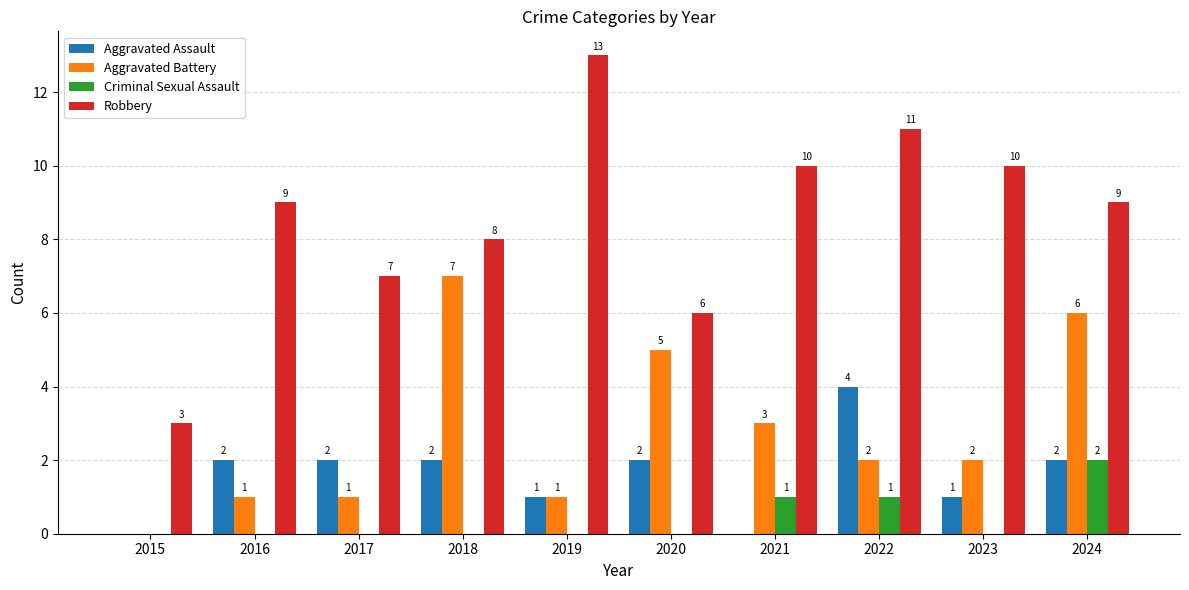

Reading left to right, what are all the values shown in this chart?

Aggravated Assault: 2015=0	2016=2	2017=2	2018=2	2019=1	2020=2	2021=0	2022=4	2023=1	2024=2
Aggravated Battery: 2015=0	2016=1	2017=1	2018=7	2019=1	2020=5	2021=3	2022=2	2023=2	2024=6
Criminal Sexual Assault: 2015=0	2016=0	2017=0	2018=0	2019=0	2020=0	2021=1	2022=1	2023=0	2024=2
Robbery: 2015=3	2016=9	2017=7	2018=8	2019=13	2020=6	2021=10	2022=11	2023=10	2024=9